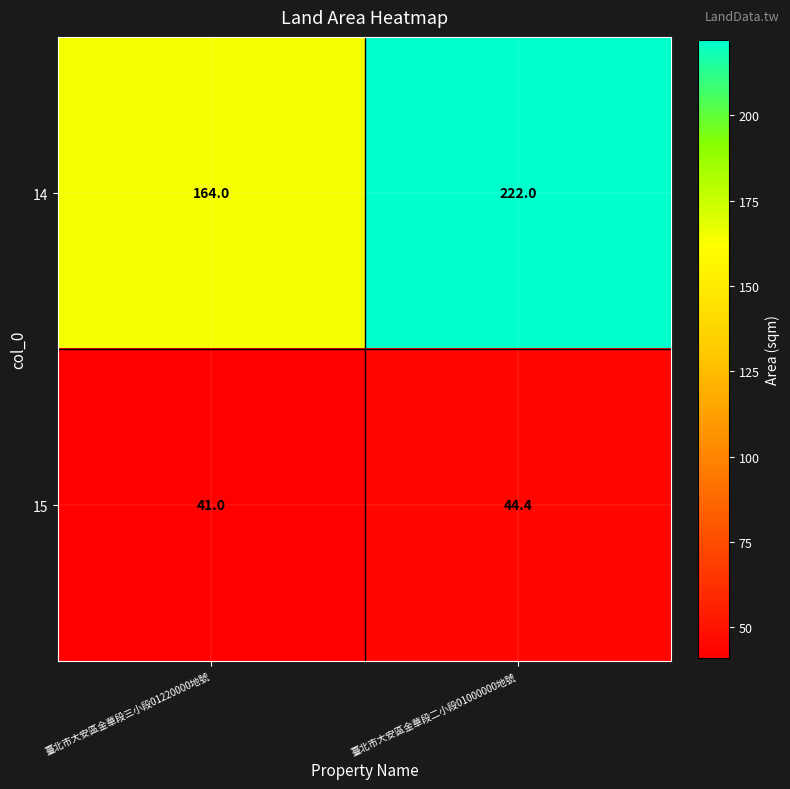

List the series in order of their peak value, lowest first.

15, 14